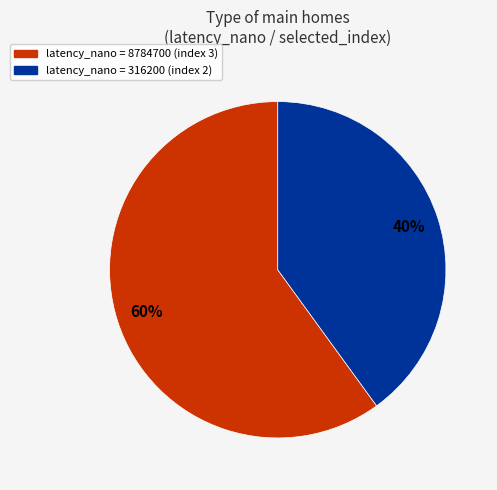

Is there a majority slice in this chart?

Yes